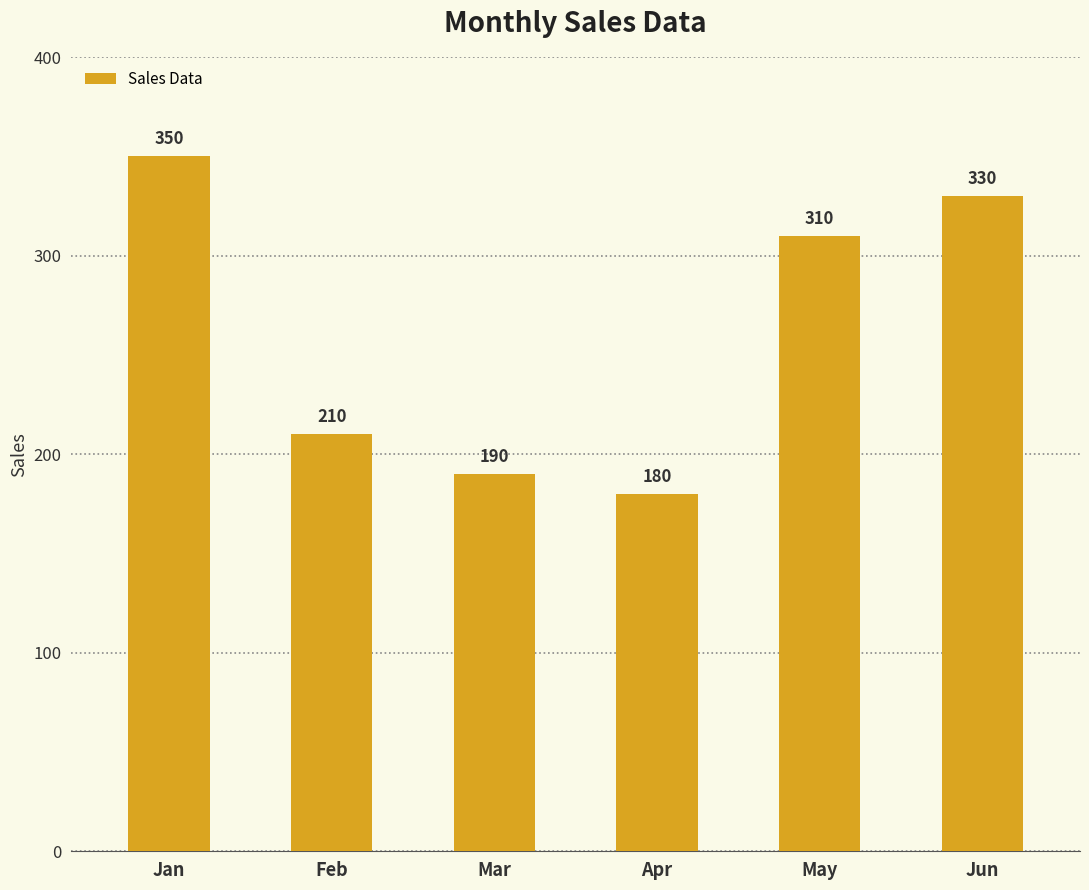

Approximately how many times larger is the value at Apr compared to Jun?

0.5